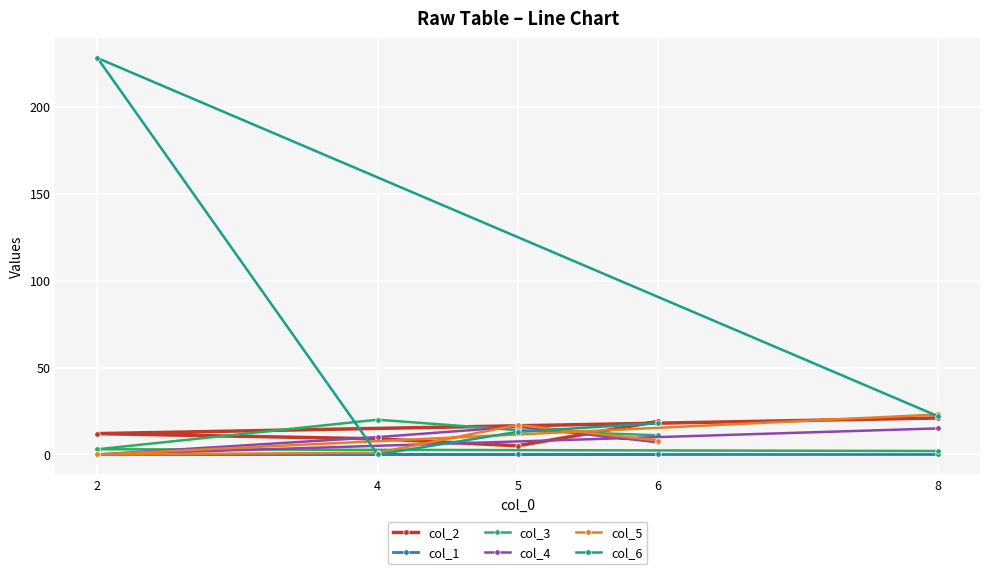

List the series in order of their peak value, highest first.

col_6, col_5, col_2, col_3, col_4, col_1